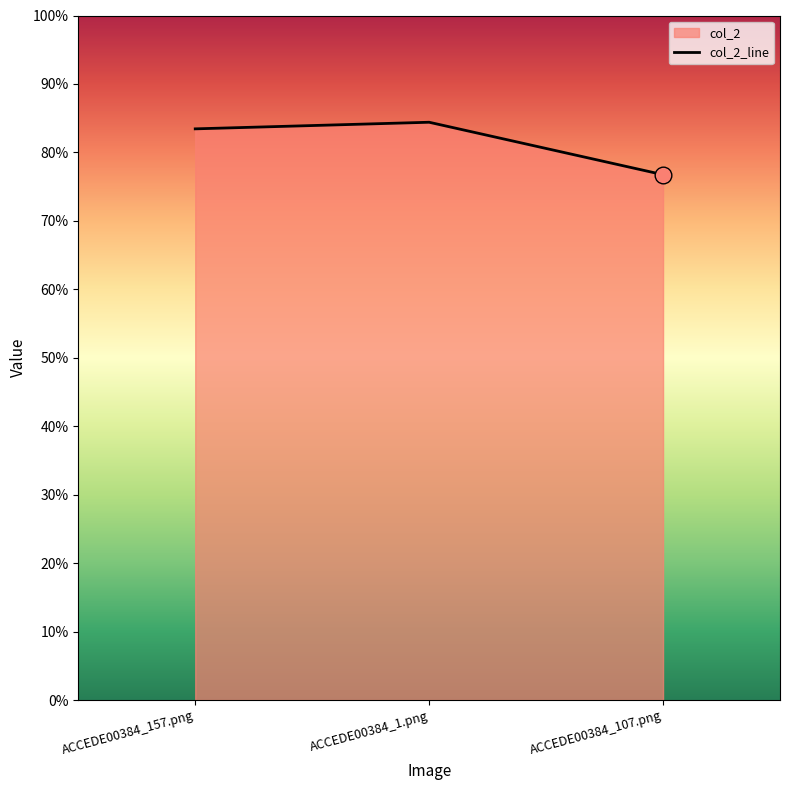

What is the difference between the second highest and minimum values?

0.1